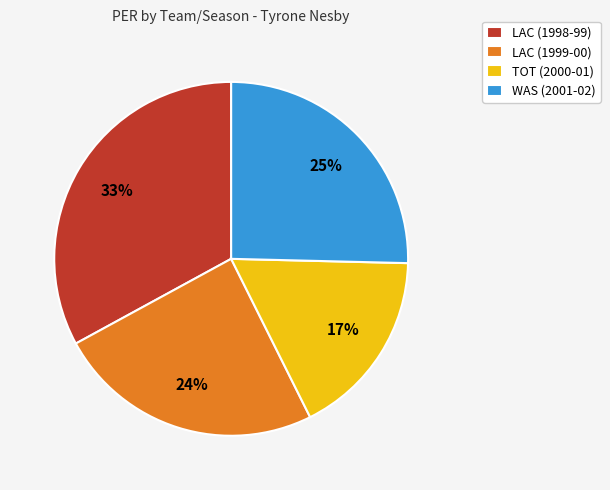

Is the sum of LAC (1998-99) and WAS (2001-02) greater than half?

Yes